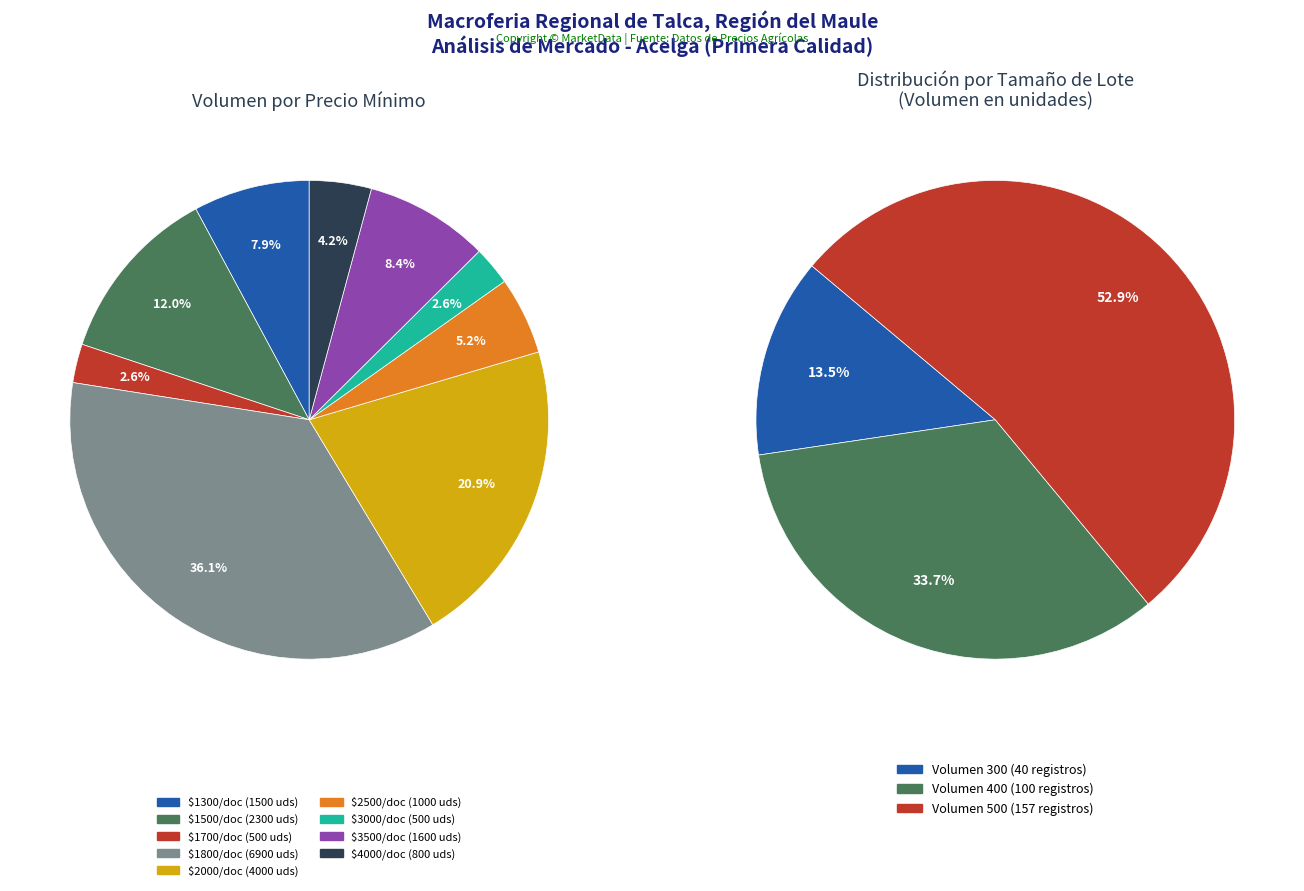

Is there a majority slice in this chart?

No